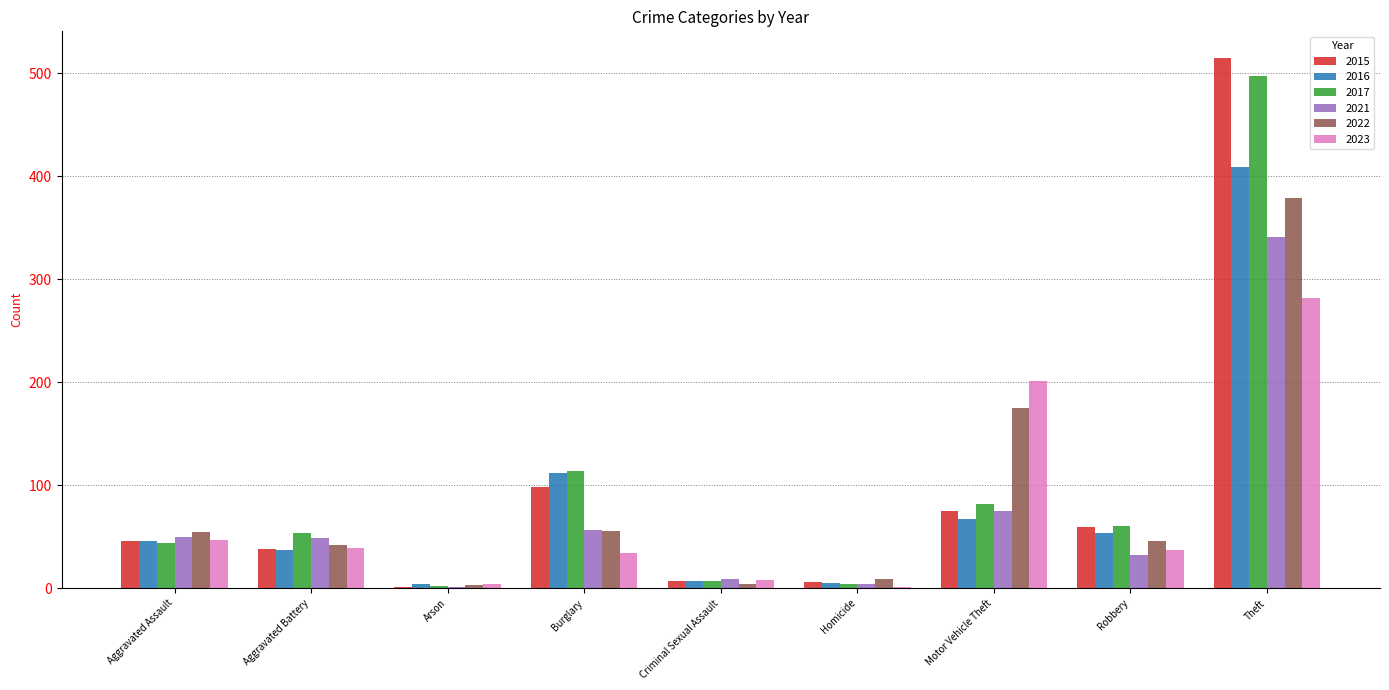

What is the sum of all 2022 values?

769